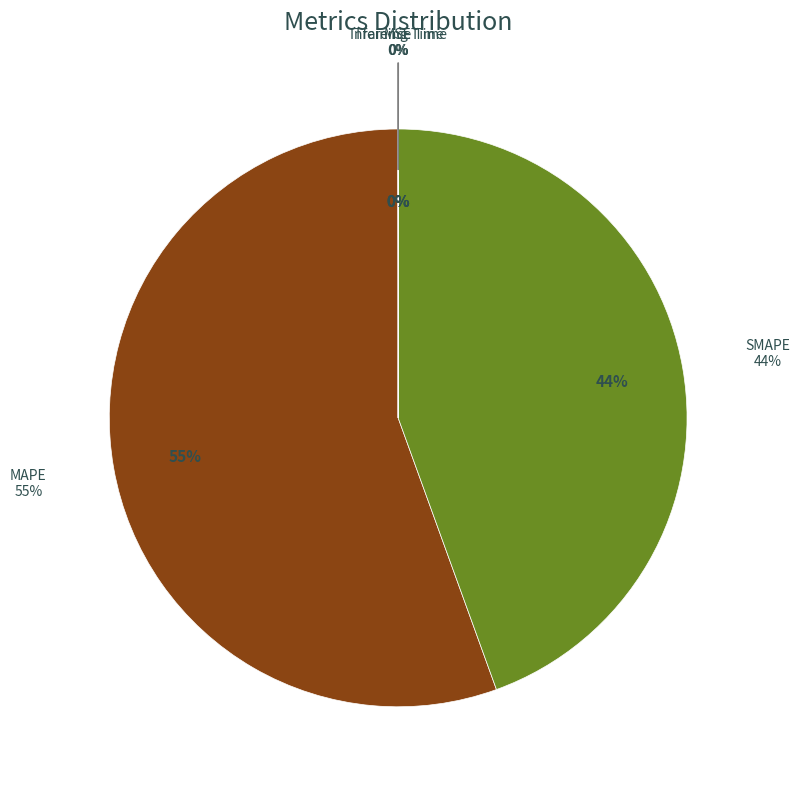

Is it true that SMAPE is 44% of the pie?

True